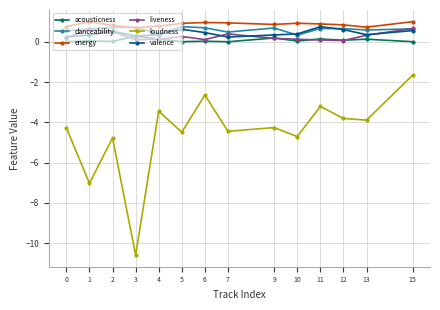

How many categories are shown in the chart?

14